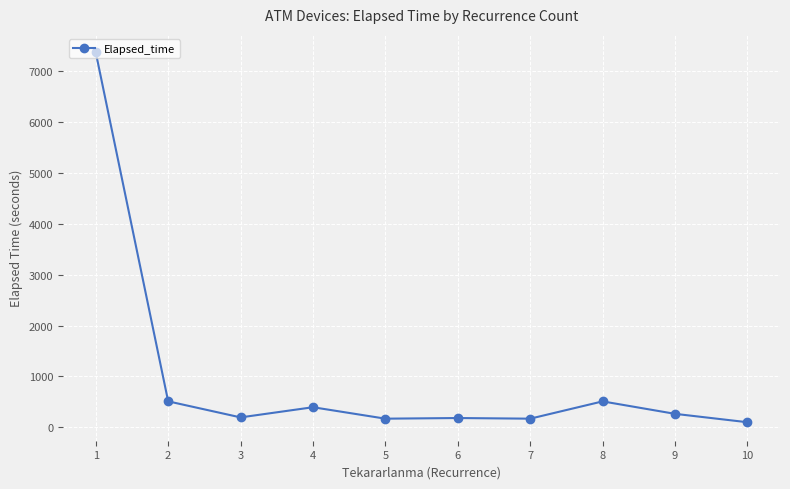

Is it true that the value at 1 is 7372.3?

True